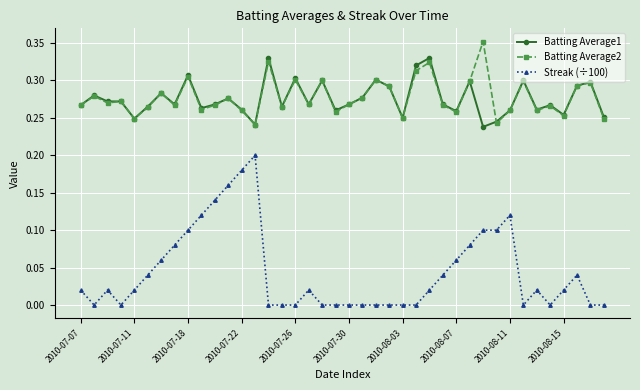

Which series has the widest spread of values?

Streak (÷100)